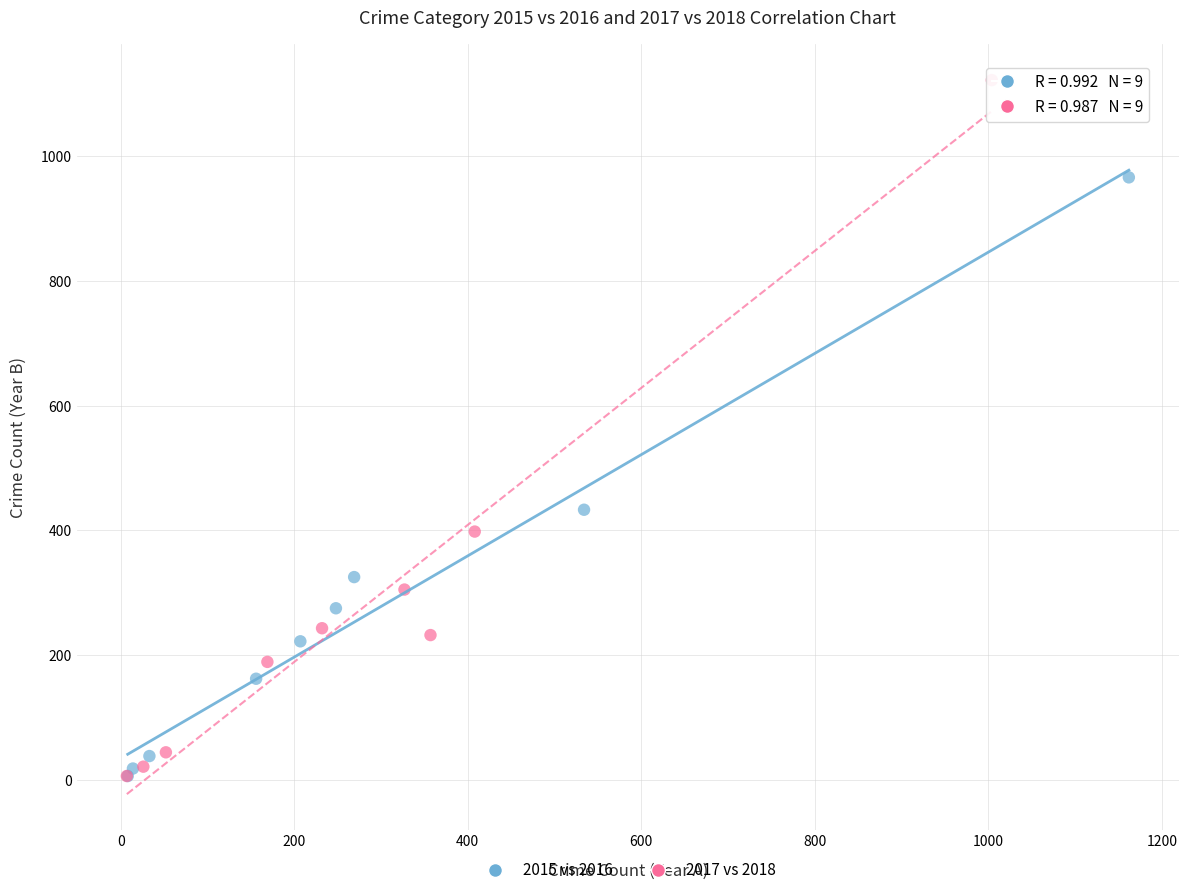

Which series has the largest Y range (max minus min)?

2017 vs 2018